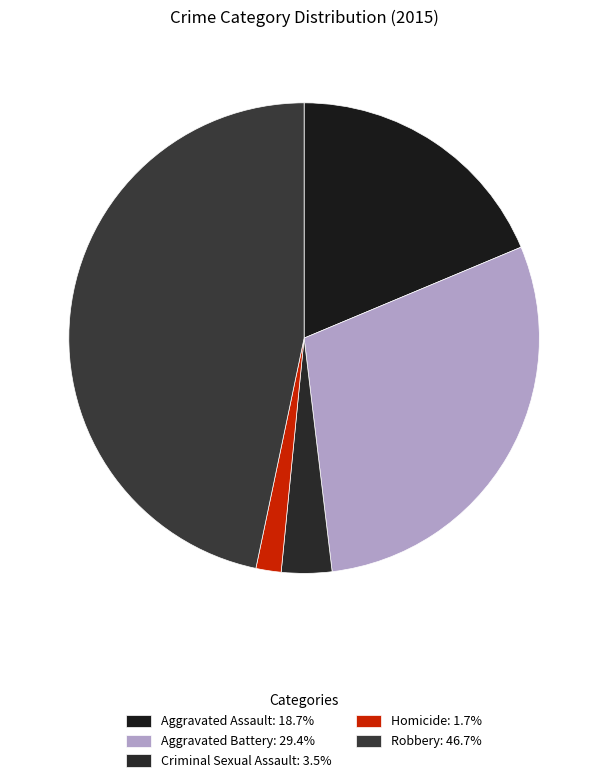

What percentage is the Criminal Sexual Assault slice, to the nearest percent?

3%